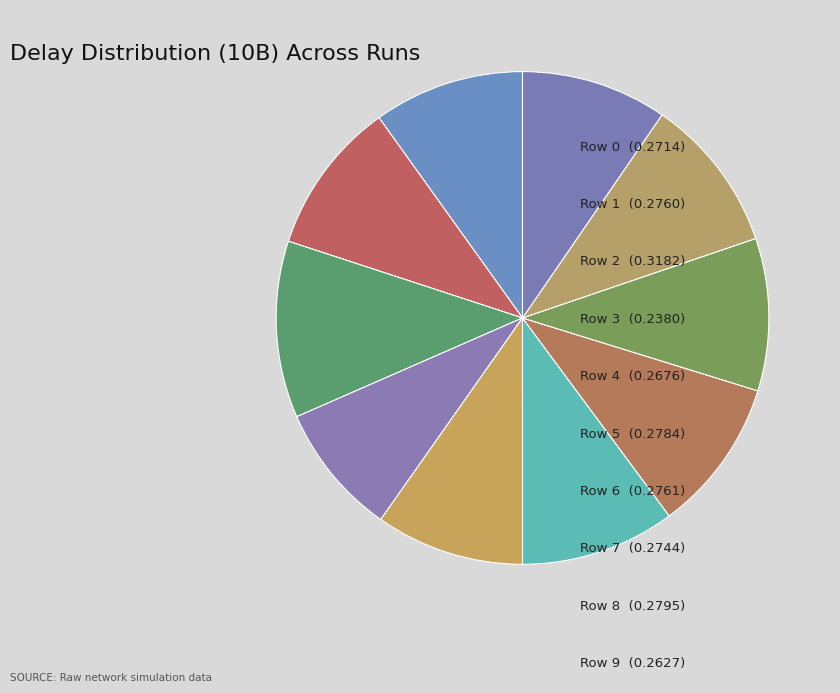

Is it true that Row 2 is 22% of the pie?

False